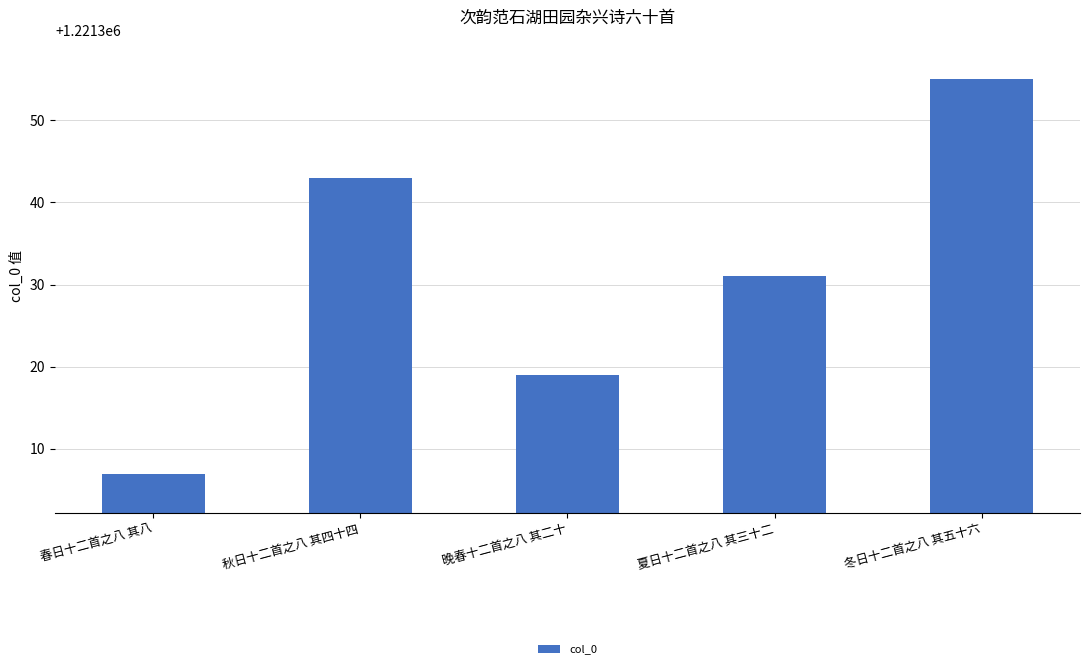

How many values are between 1221319 and 1221343?

3